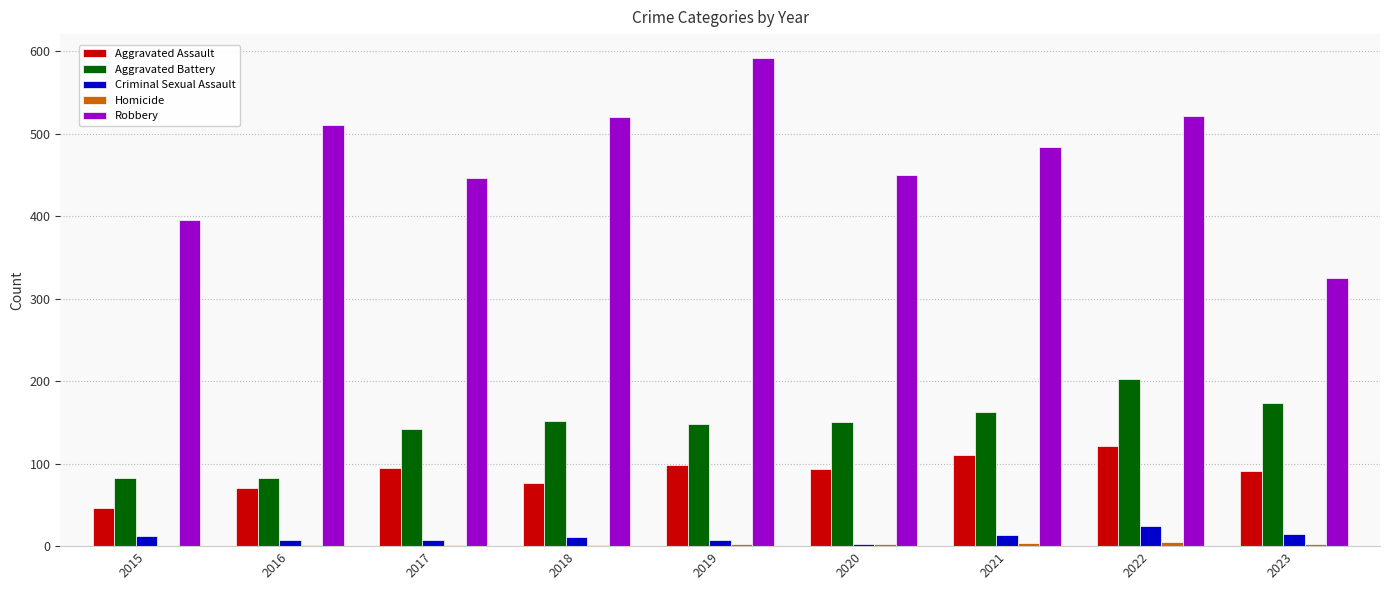

Which category has the highest value across all series?

2019